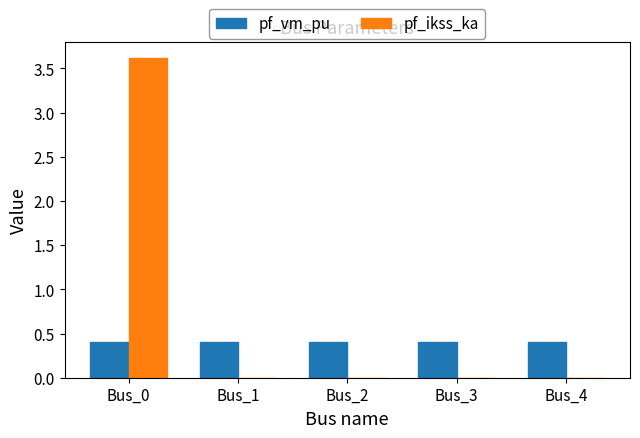

True or false: pf_ikss_ka has a value of 6.1 at Bus_0.

False